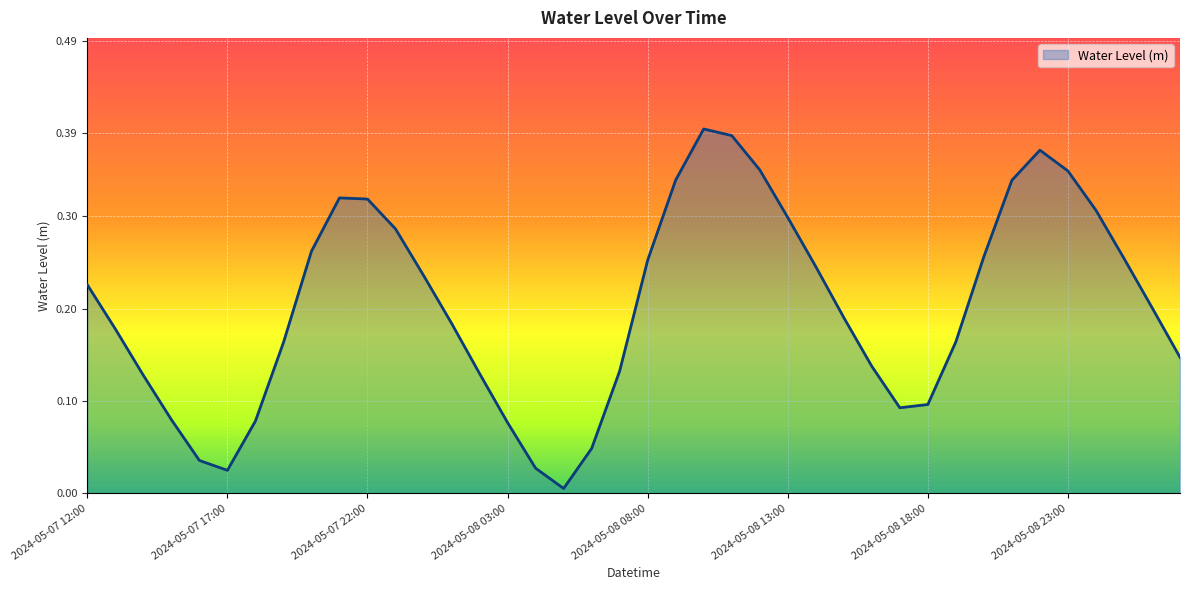

List the labels in order of value, largest first.

2024-05-08 10:00, 2024-05-08 11:00, 2024-05-08 22:00, 2024-05-08 12:00, 2024-05-08 23:00, 2024-05-08 09:00, 2024-05-08 21:00, 2024-05-07 21:00, 2024-05-07 22:00, 2024-05-09 00:00, 2024-05-08 13:00, 2024-05-07 23:00, 2024-05-07 20:00, 2024-05-08 20:00, 2024-05-09 01:00, 2024-05-08 08:00, 2024-05-08 14:00, 2024-05-08 00:00, 2024-05-07 12:00, 2024-05-09 02:00, 2024-05-08 15:00, 2024-05-08 01:00, 2024-05-07 13:00, 2024-05-08 19:00, 2024-05-07 19:00, 2024-05-09 03:00, 2024-05-08 16:00, 2024-05-08 07:00, 2024-05-08 02:00, 2024-05-07 14:00, 2024-05-08 18:00, 2024-05-08 17:00, 2024-05-07 15:00, 2024-05-07 18:00, 2024-05-08 03:00, 2024-05-08 06:00, 2024-05-07 16:00, 2024-05-08 04:00, 2024-05-07 17:00, 2024-05-08 05:00